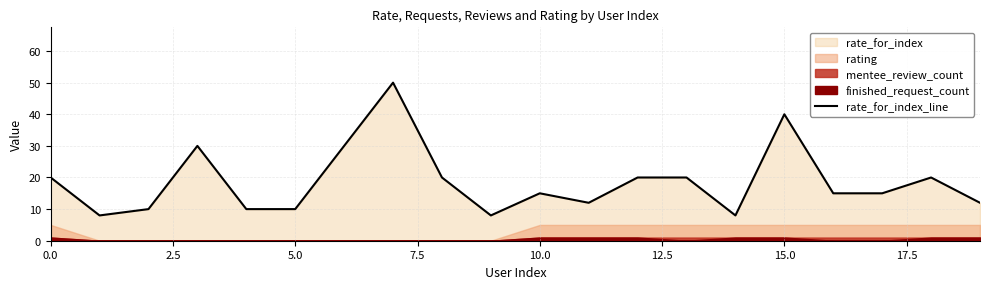

What is the difference between the values at 11 and 9?

4